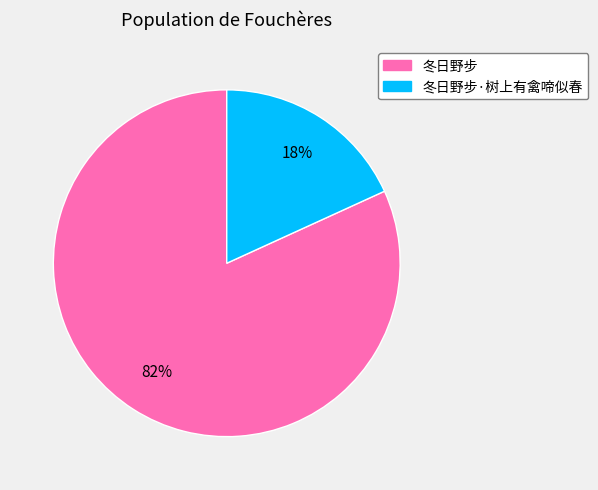

How many slices are in this pie chart?

2